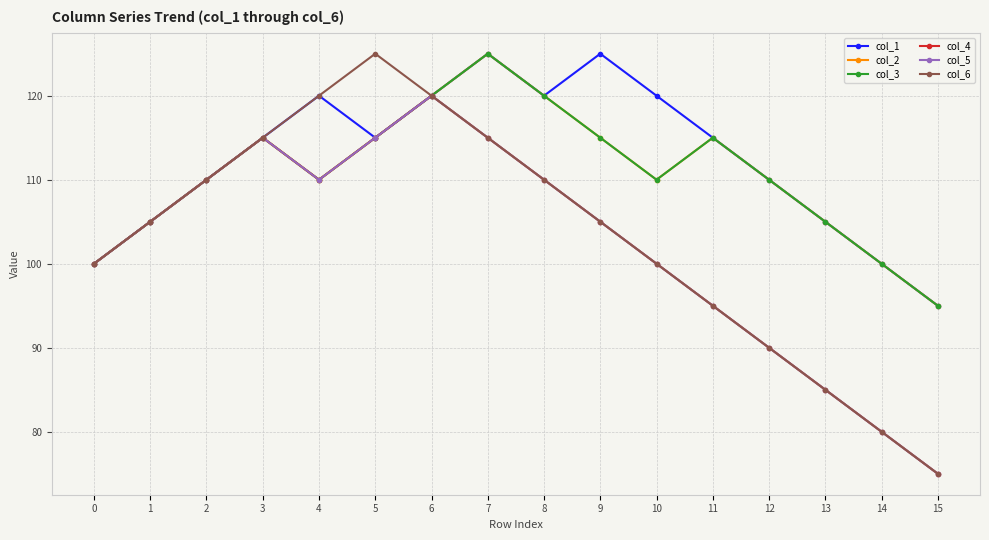

Read the col_3 value at 5, to the nearest 5.

115